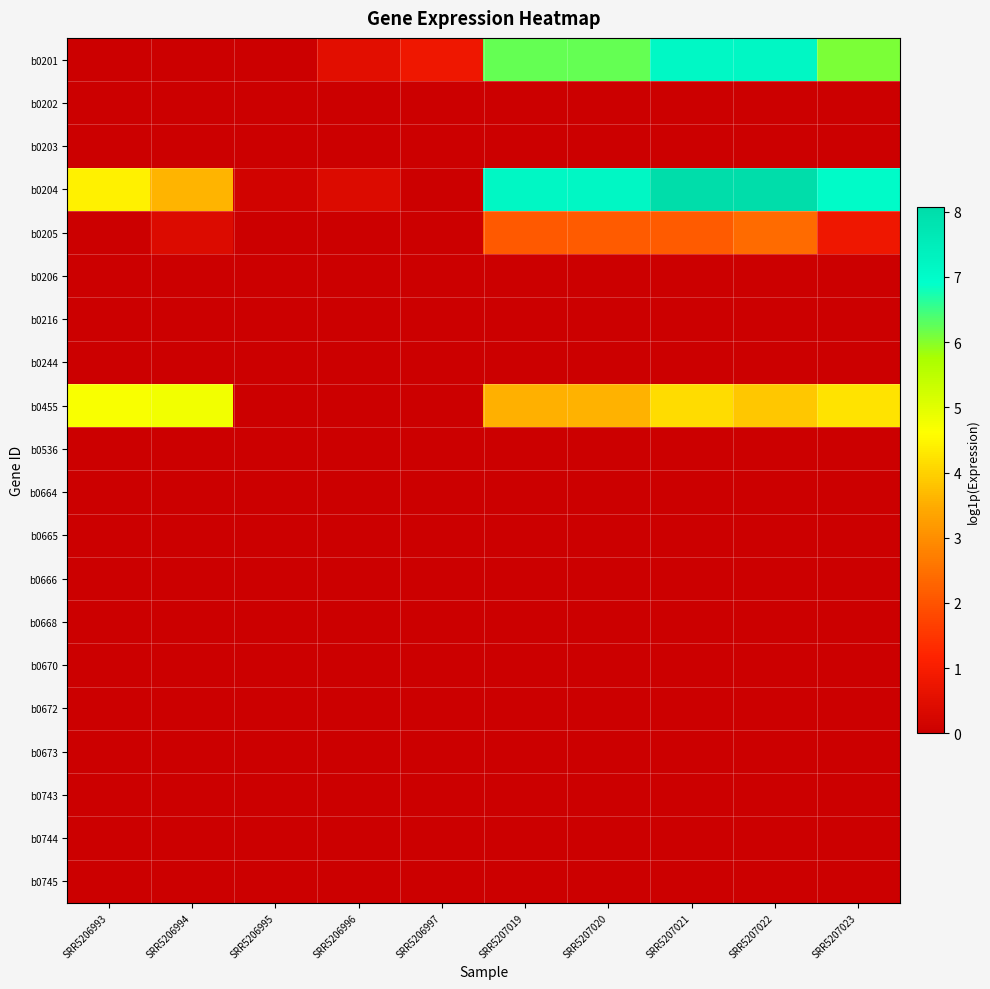

At how many categories does at least one series exceed 0?

10